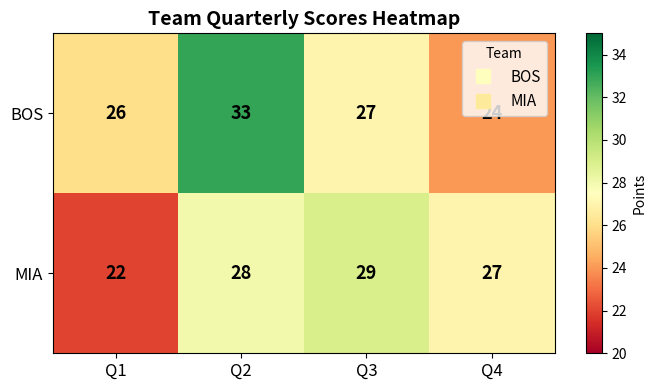

The value of BOS at Q2 is 57. True or false?

False